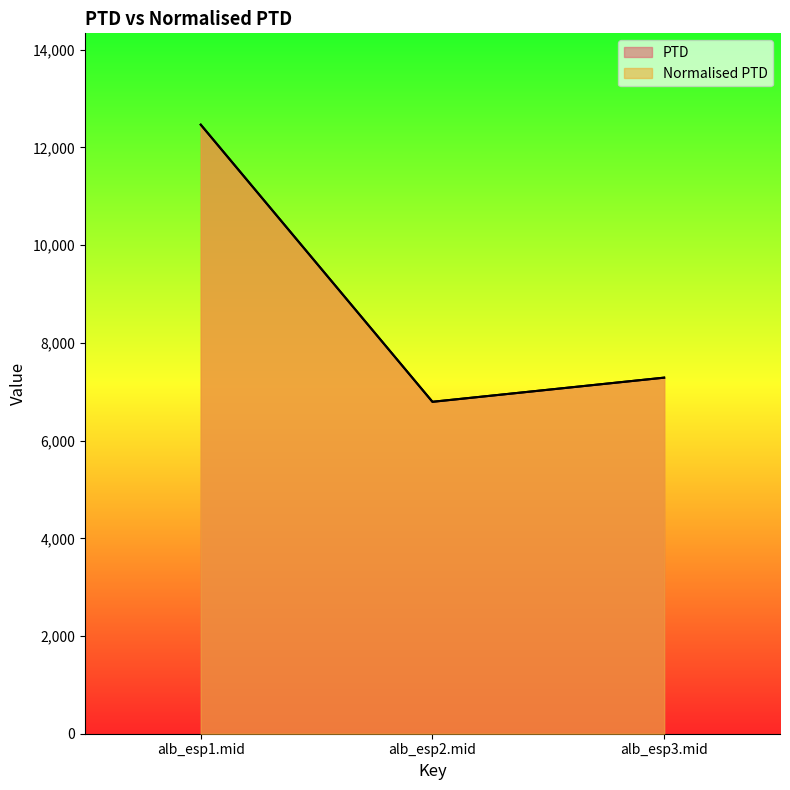

The value of PTD at alb_esp3.mid is 7288.7. True or false?

True